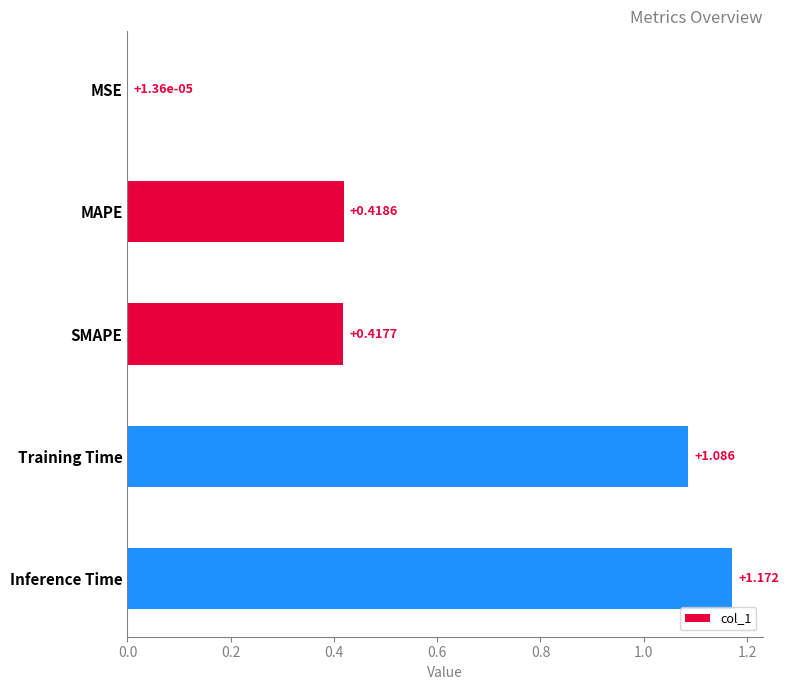

Between Training Time and MAPE, which is larger?

Training Time